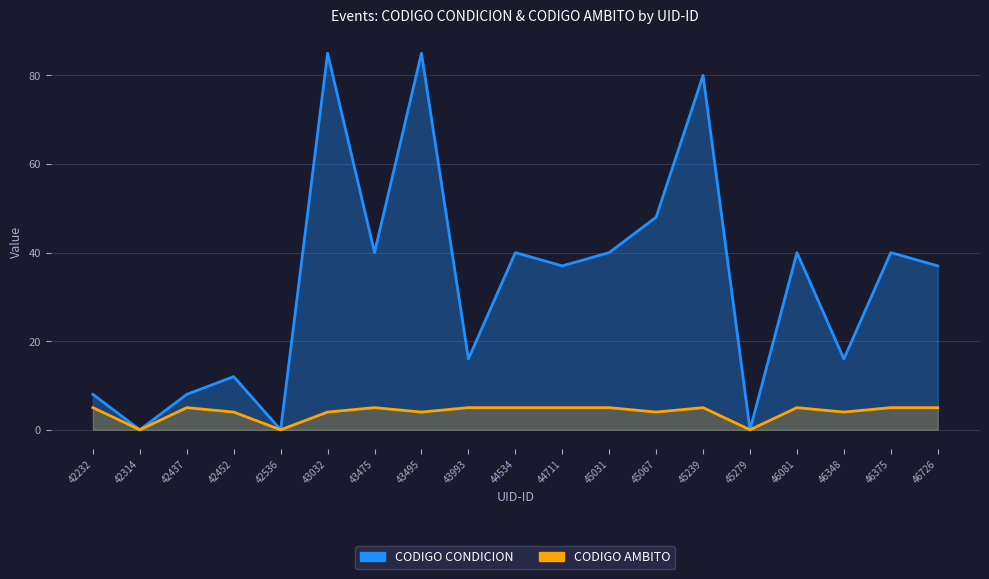

At which label does CODIGO CONDICION first exceed 37?

43032